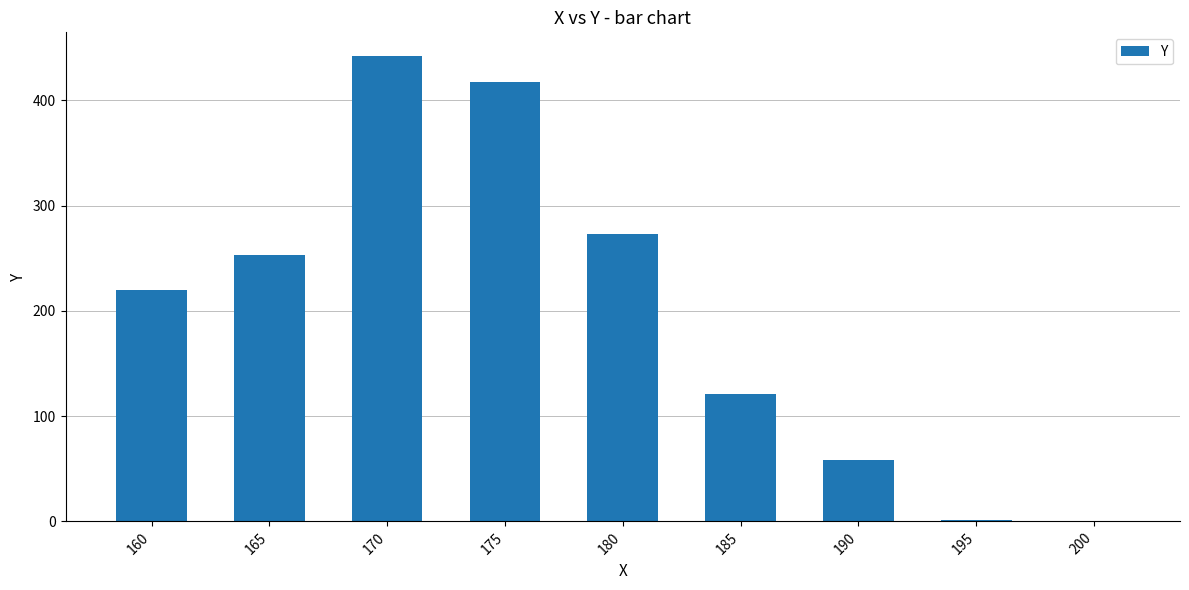

Which label corresponds to the largest value in the chart?

170